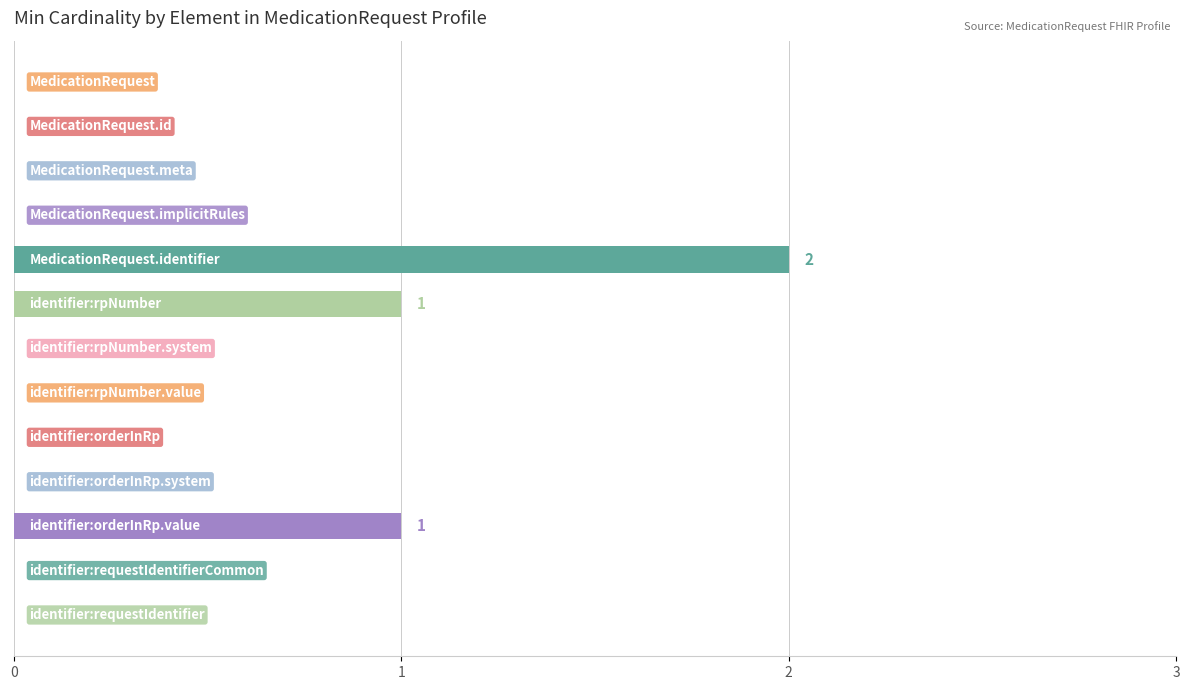

How many categories are shown in the chart?

13